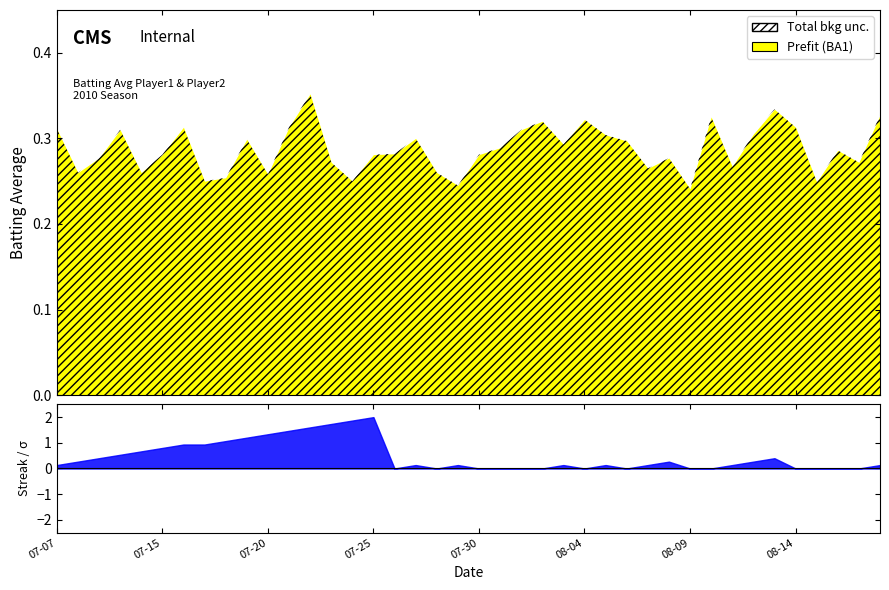

Where is the first local minimum for Streak?

2010-07-26